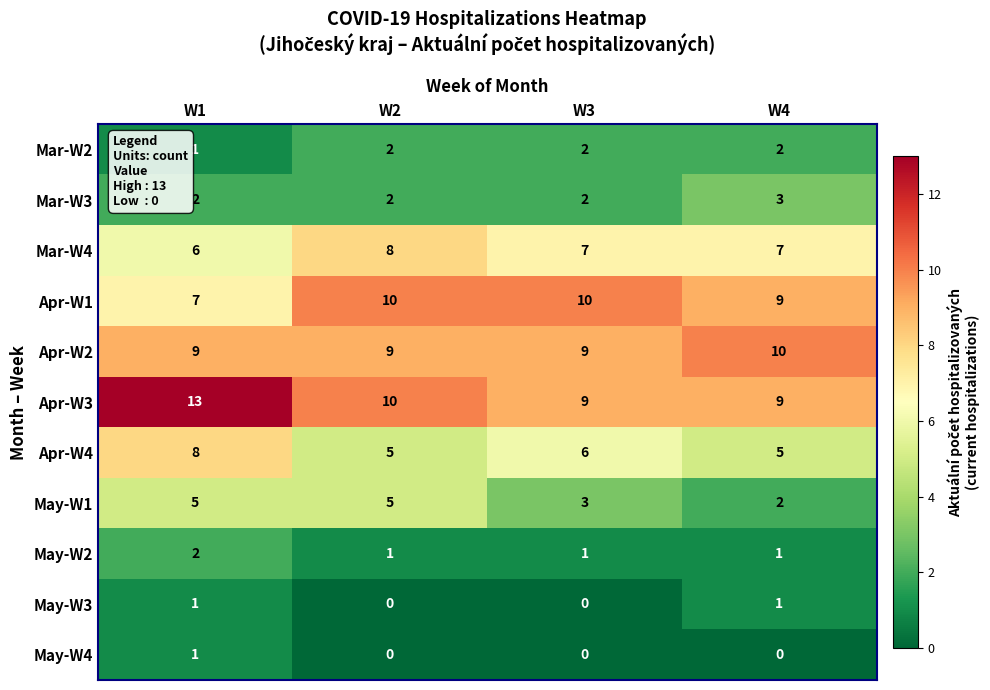

Which series has the largest range (max minus min)?

Apr-W3